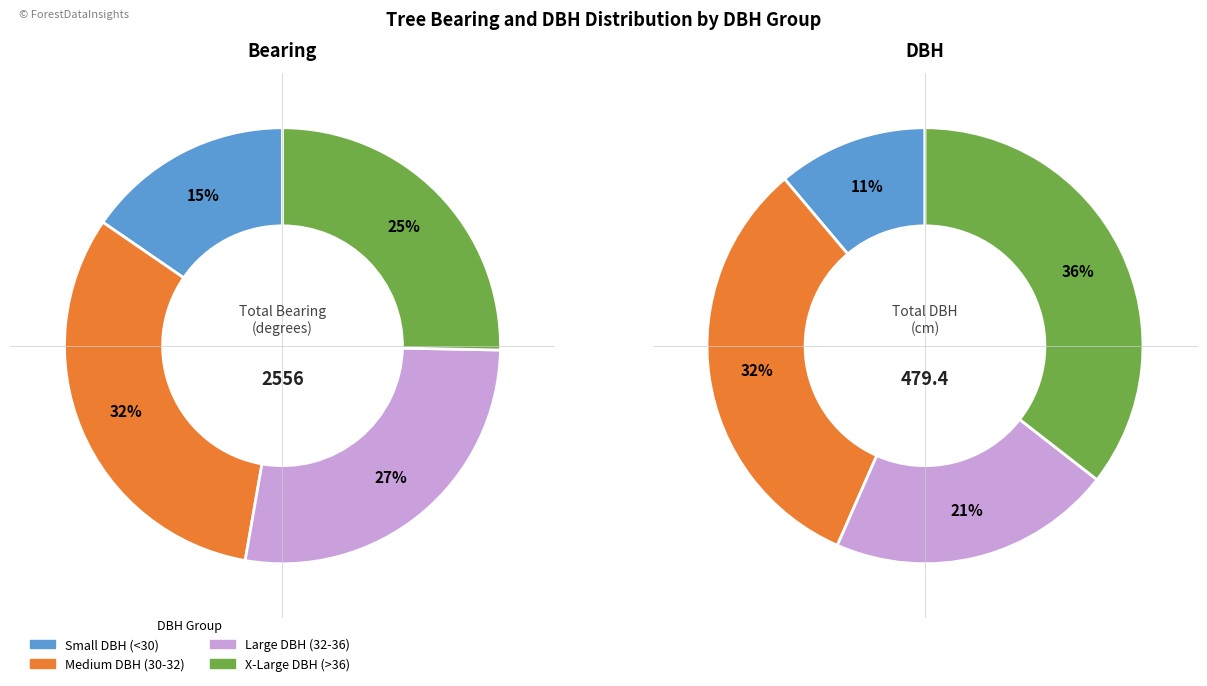

Is there any slice that represents more than half of the pie?

No